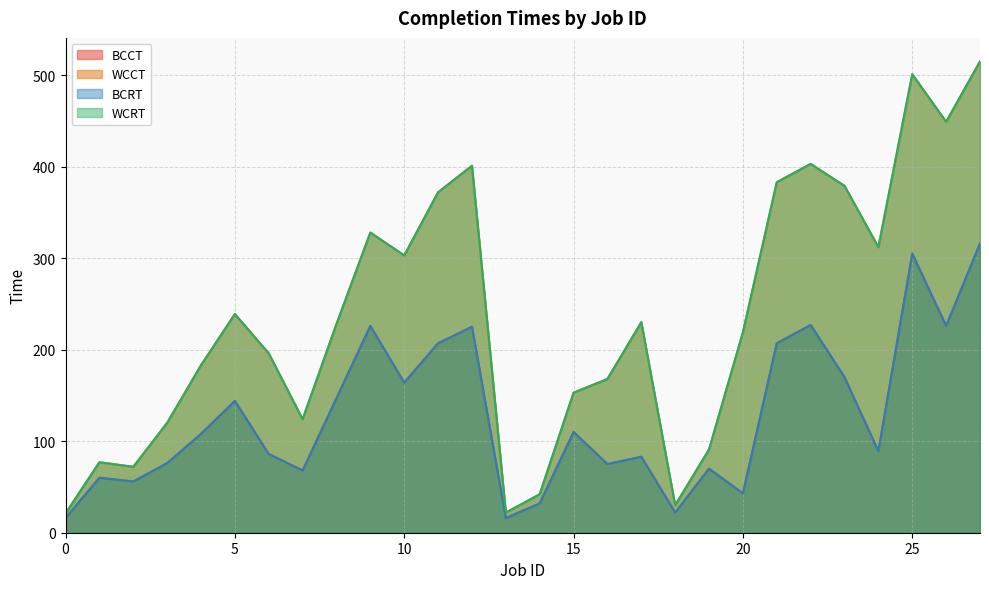

Which series changed the most between 4 and 25?

WCCT